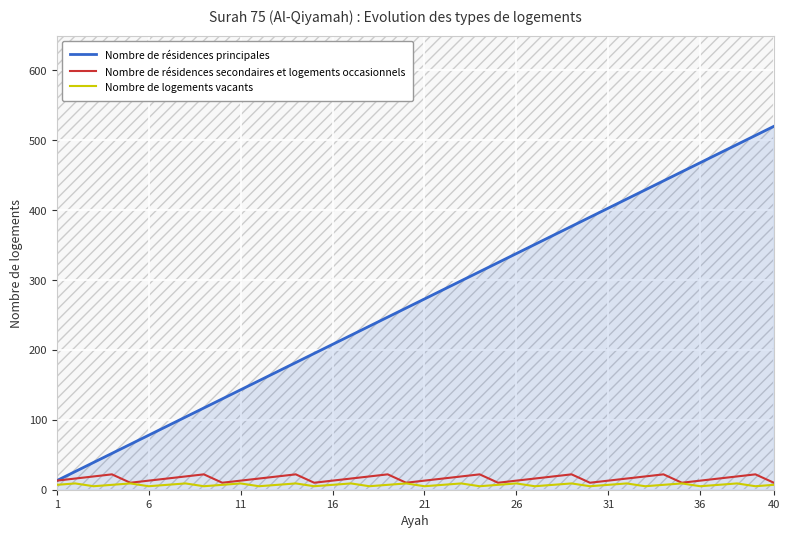

List the series in order of their peak value, highest first.

Nombre de résidences principales, Nombre de résidences secondaires et logements occasionnels, Nombre de logements vacants